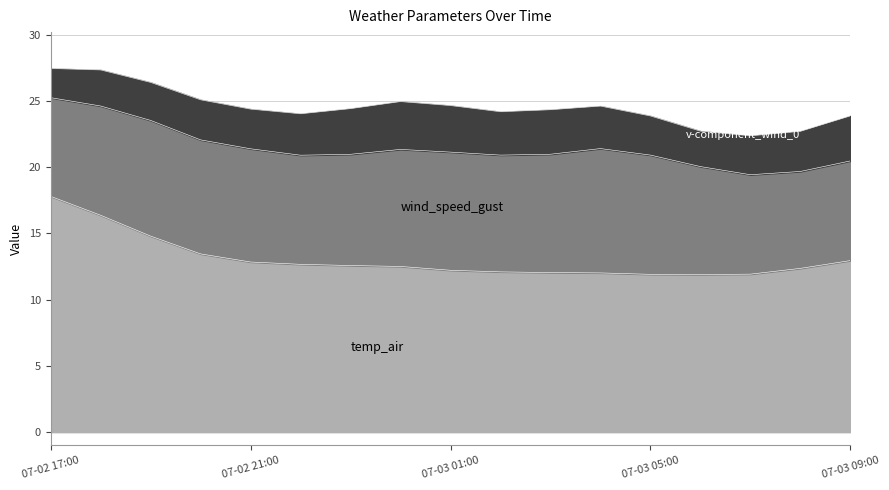

What is the average value of the wind_speed_gust series?

8.4